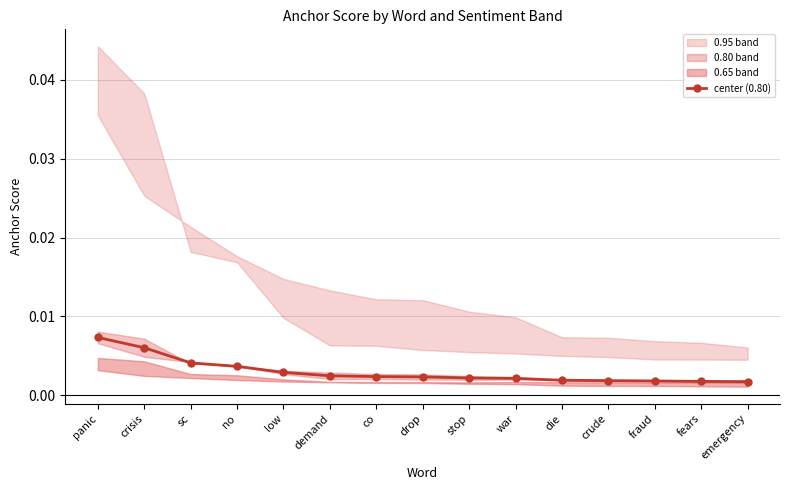

List the labels in order of value, smallest first.

emergency, fears, fraud, crude, die, war, stop, drop, co, demand, low, no, sc, crisis, panic